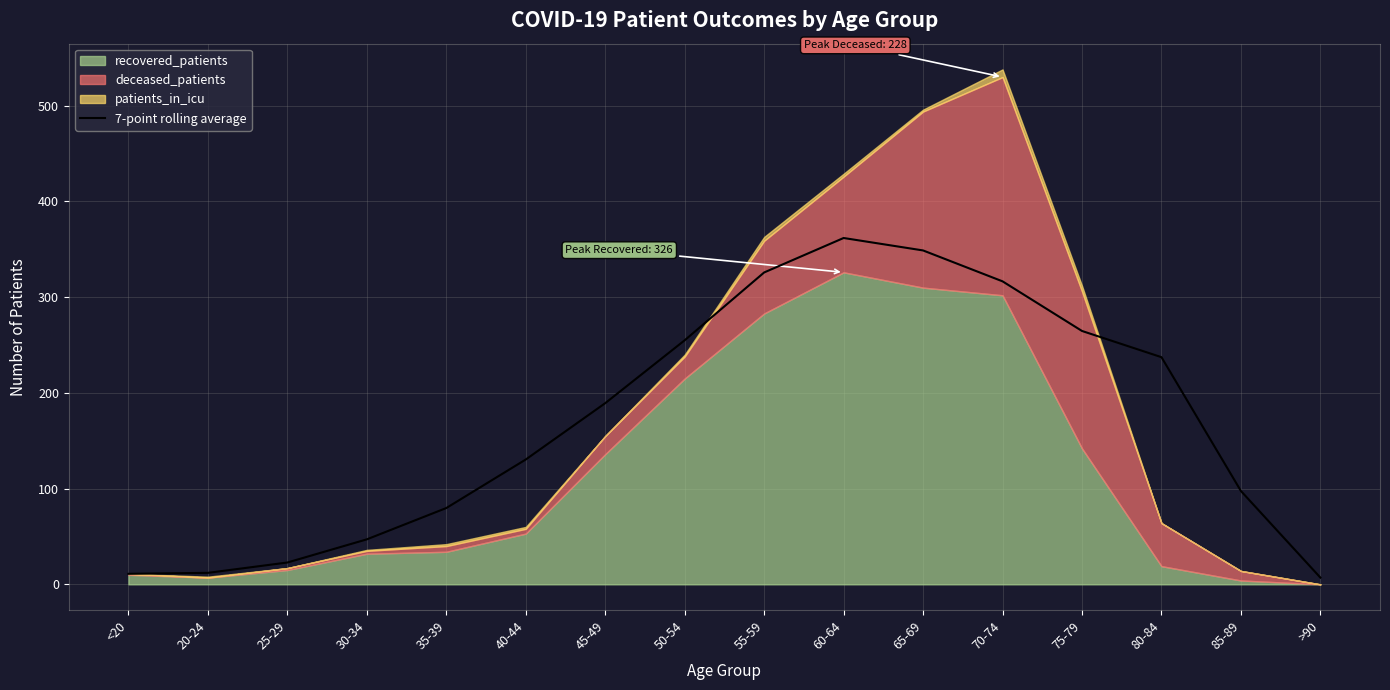

How many data points are above 189?

8